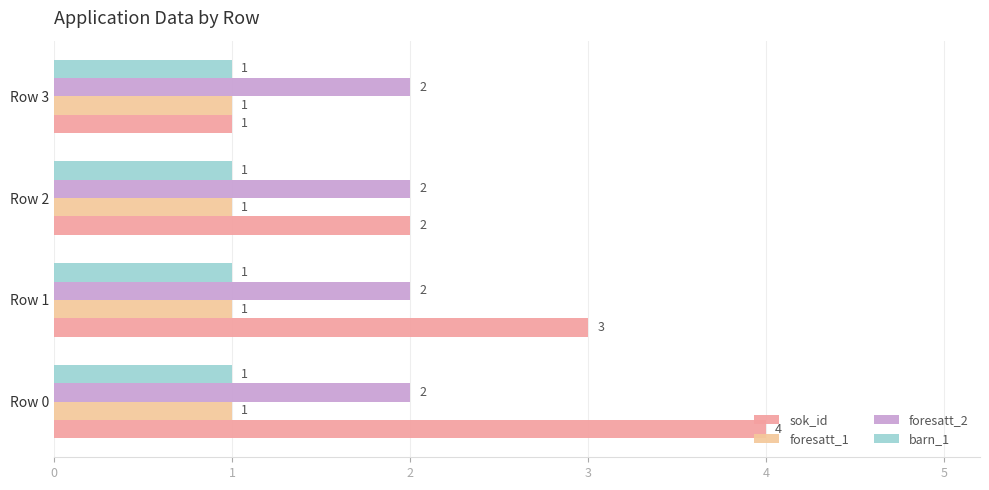

What is the minimum value shown in the chart?

1